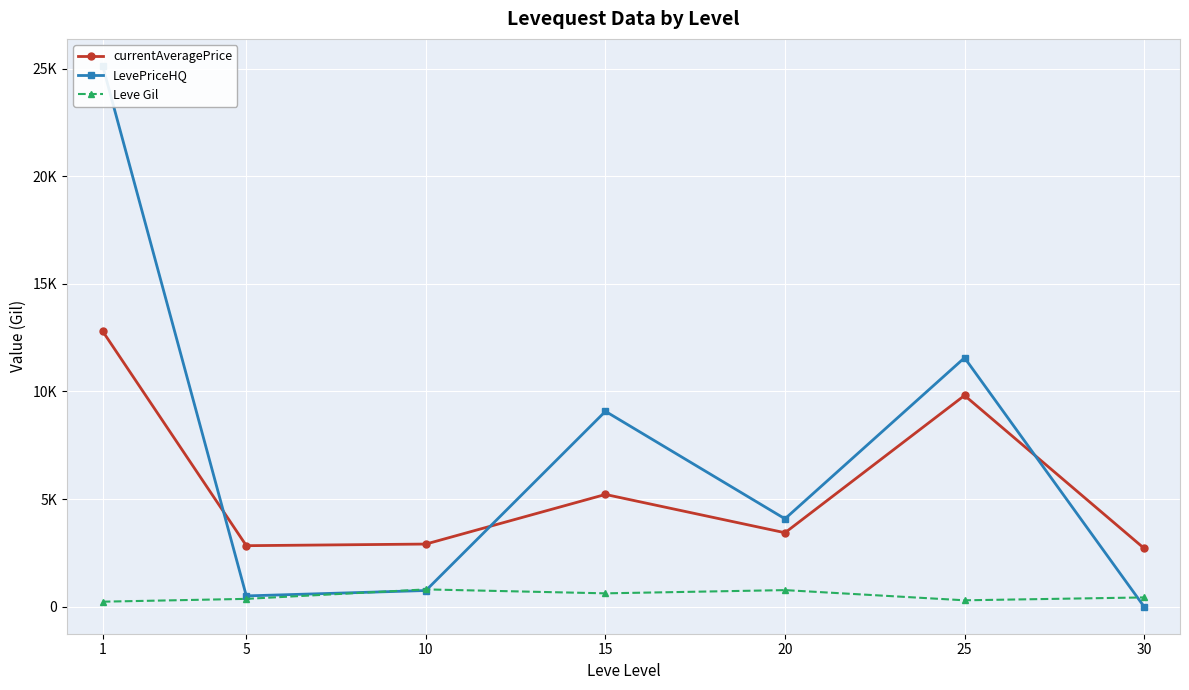

What is the value of the currentAveragePrice point at the 6th from the left?

9814.8